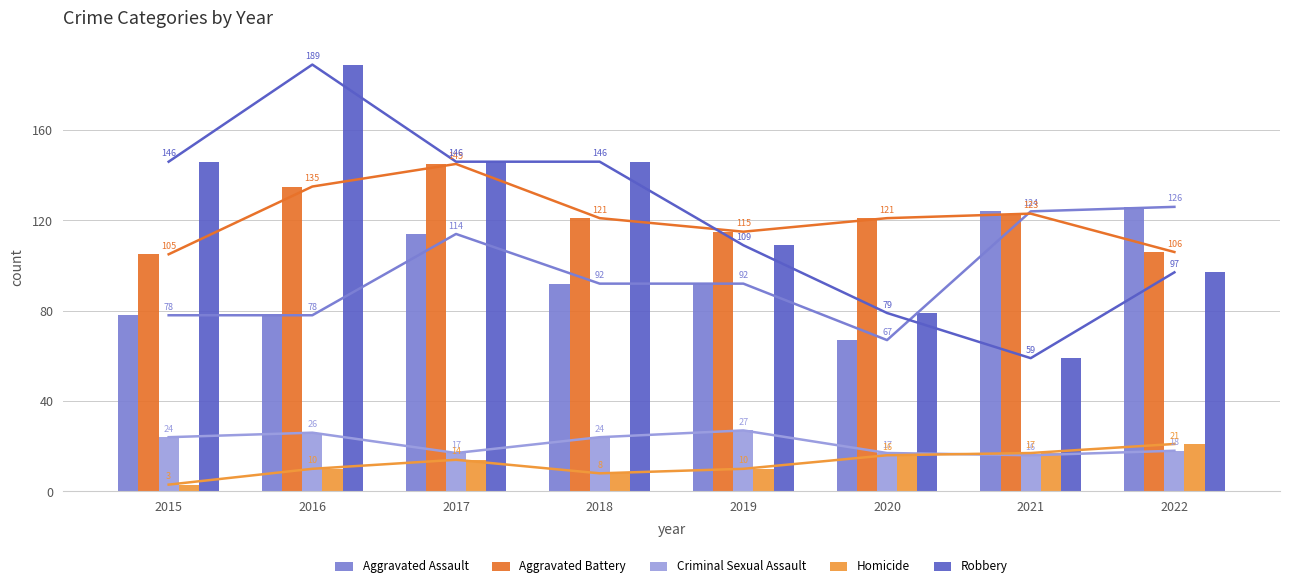

At which label does Aggravated Assault first exceed 92?

2017